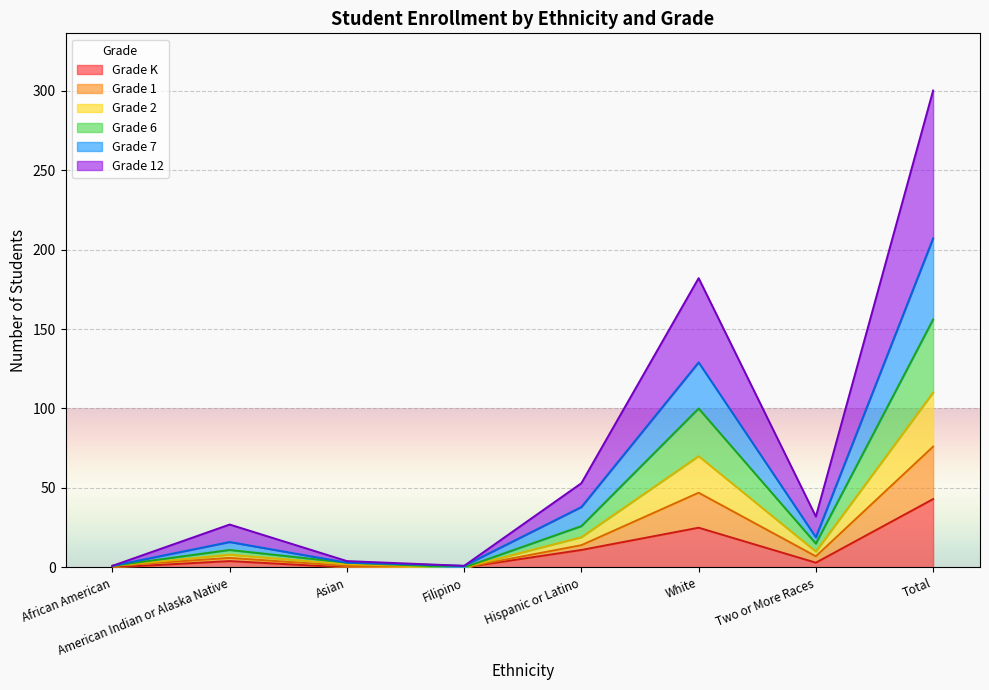

What is the label of the 4th point from the right?

Hispanic or Latino